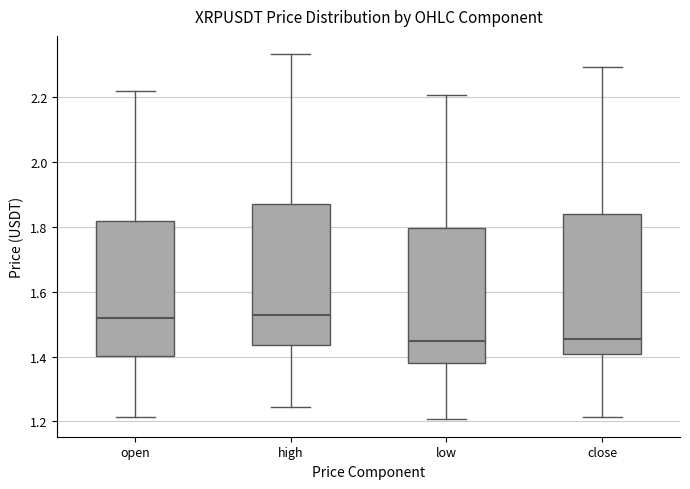

Where is the upper edge of the box for close on the y-axis? The values are not printed on the chart, so give them approximately, as read against the axis.

1.84